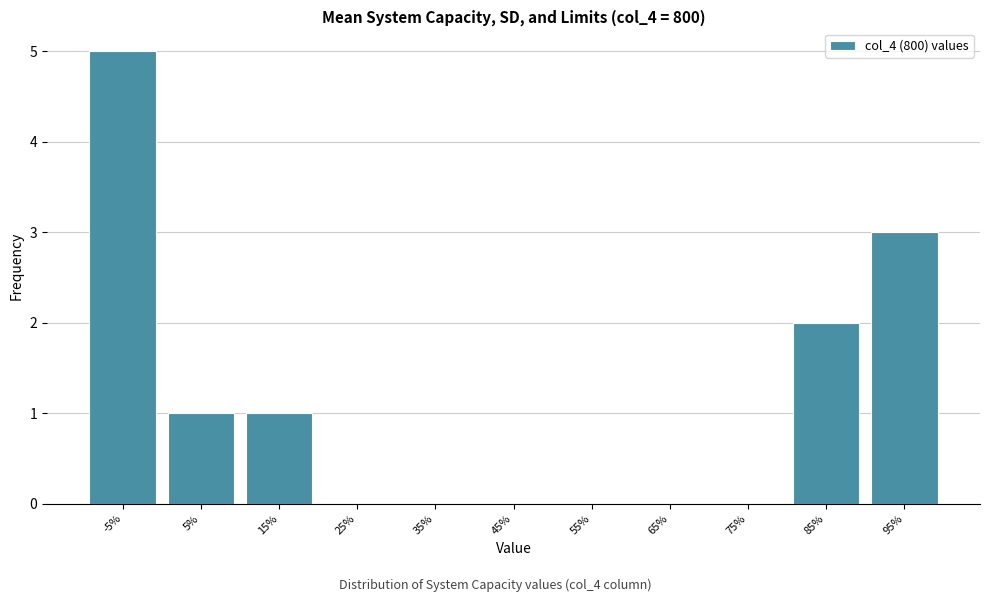

Reading left to right, what are all the values shown in this chart?

-5%=5	5%=1	15%=1	25%=0	35%=0	45%=0	55%=0	65%=0	75%=0	85%=2	95%=3